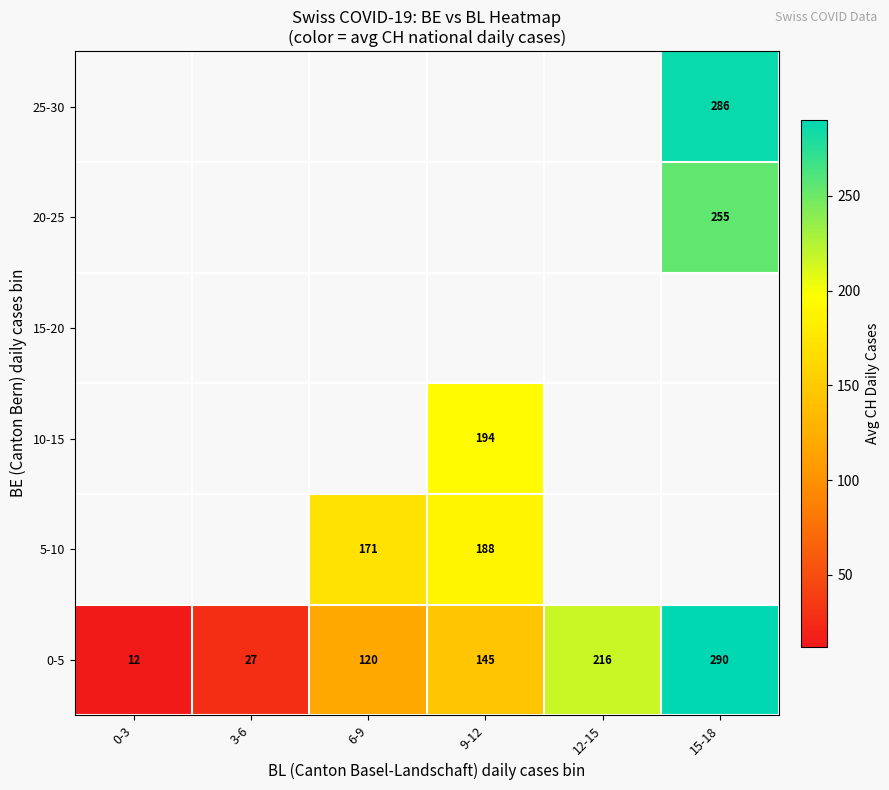

Which category has the highest value in the 0-5 series?

15-18